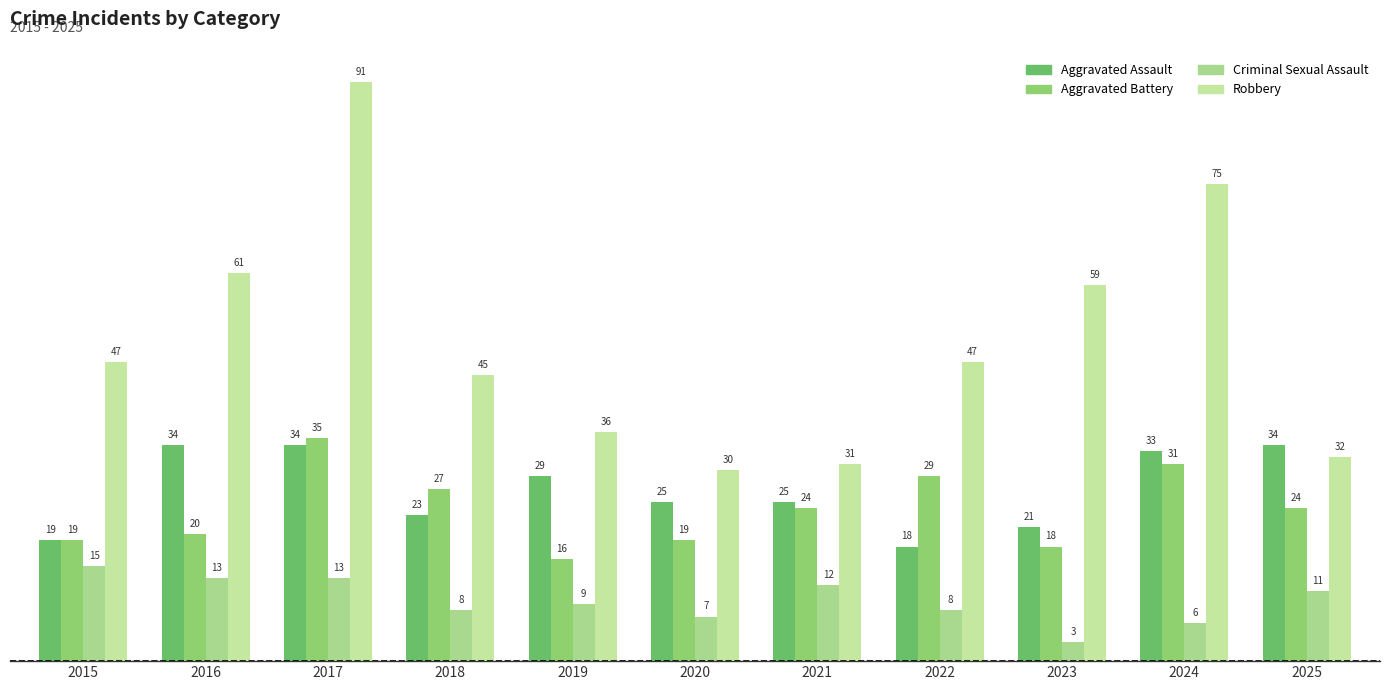

Which category has the highest value in the Aggravated Battery series?

2017